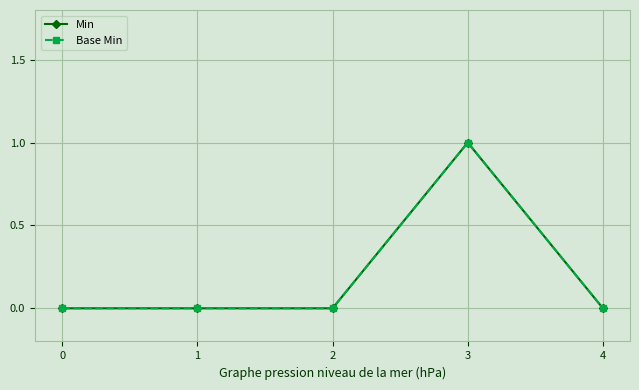

Rank the series at 4 from lowest to highest value.

Min, Base Min